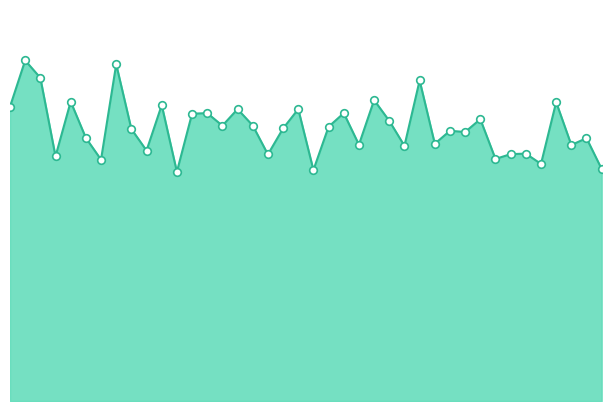

Does the chart have visible grid lines?

No